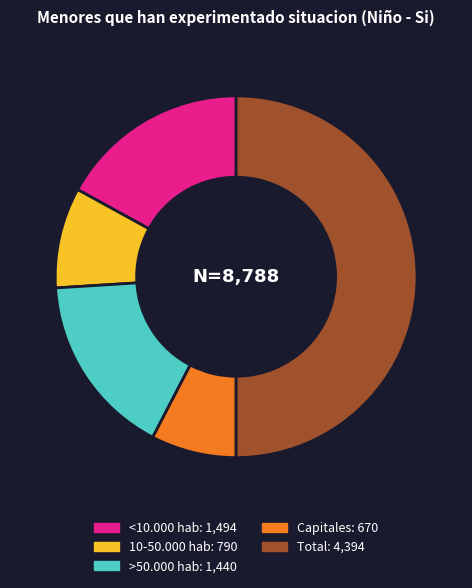

How many slices are in this pie chart?

5